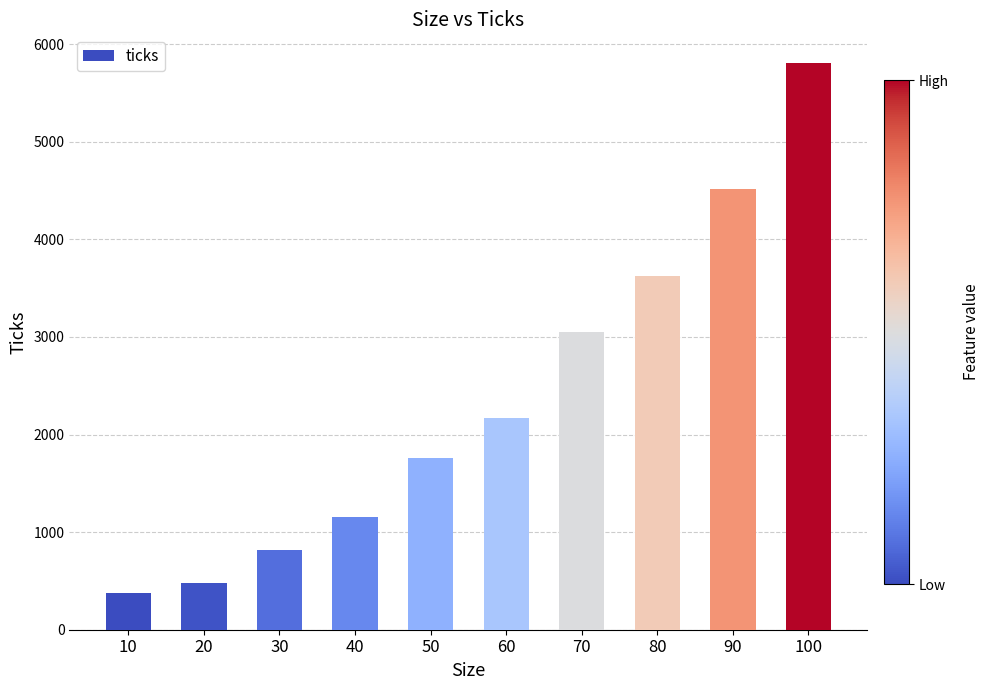

Approximately how many times larger is the value at 80 compared to 60?

1.7